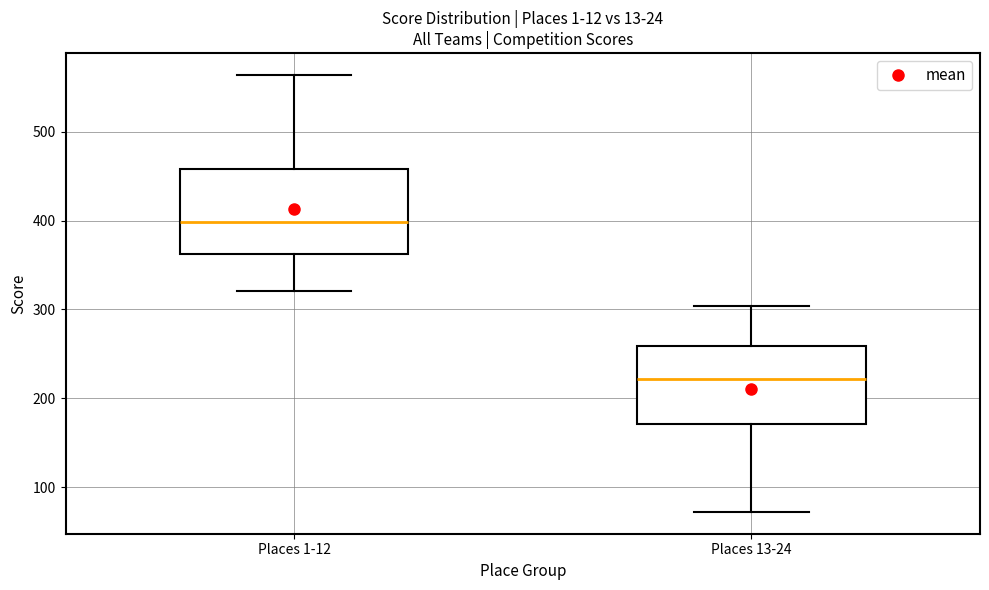

Reading left to right, transcribe this box plot: for each box, give where its median line is, the range the box spans, and where its two whiskers end, as read against the y-axis. The values are not printed on the chart, so give them approximately, as read against the axis.

Places 1-12: median 400, box 360 to 460, whiskers 320 to 560
Places 13-24: median 220, box 170 to 260, whiskers 70 to 300